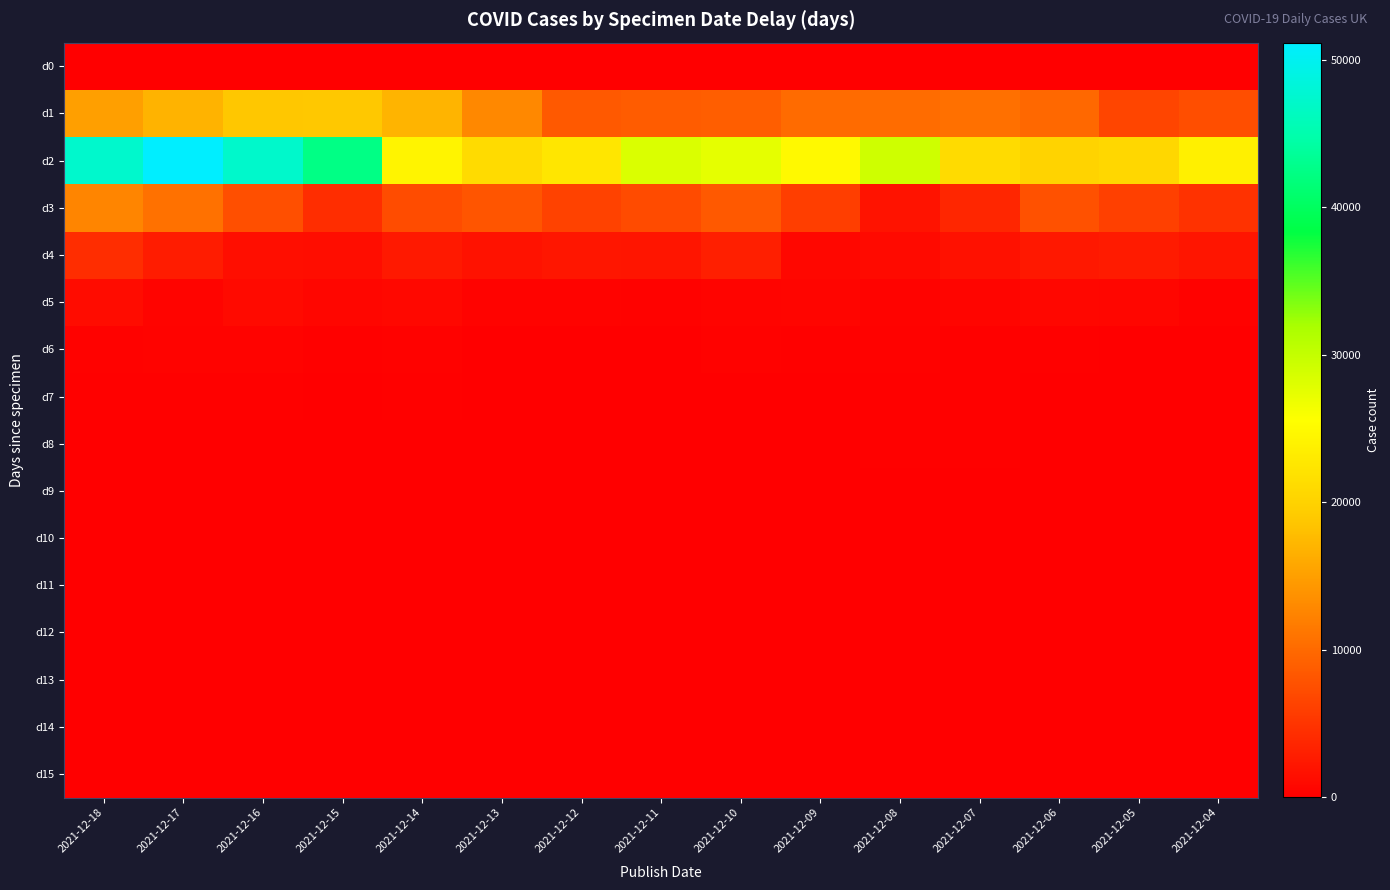

Which series has the largest total across all categories?

d2